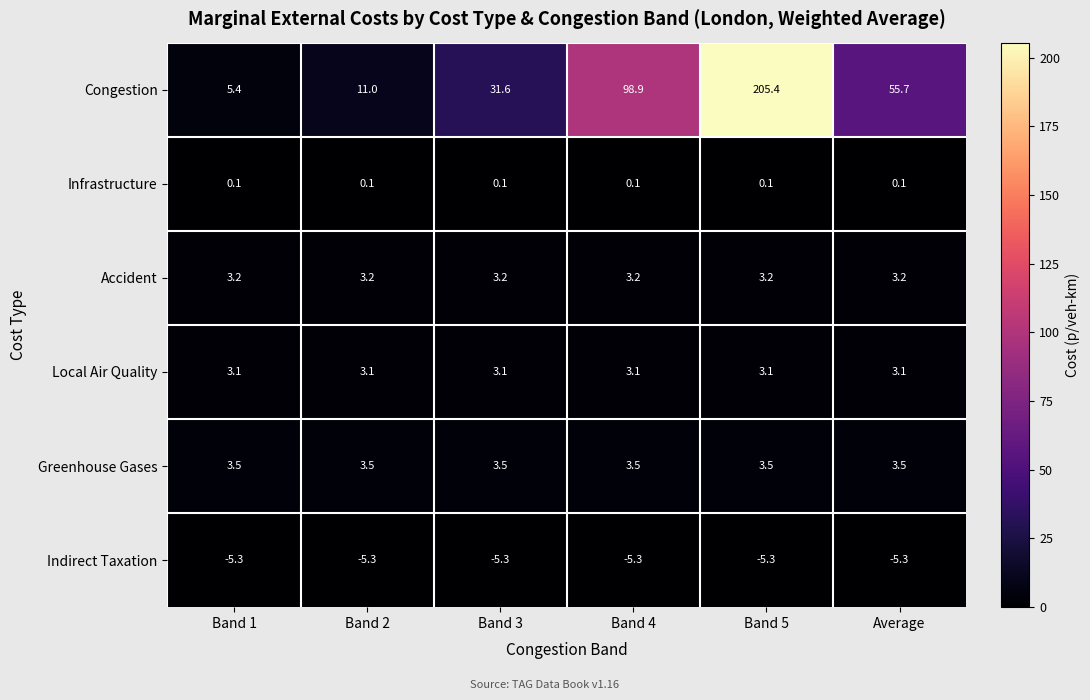

Which series has the largest total across all categories?

Congestion